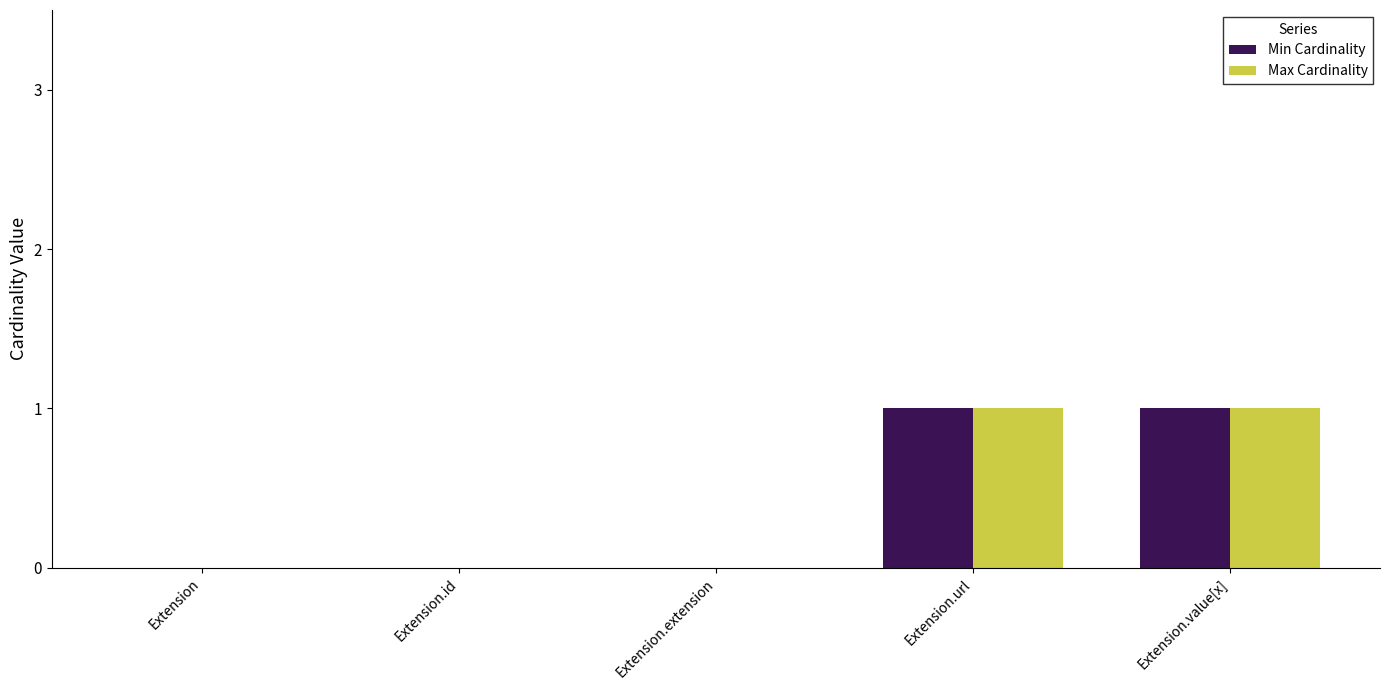

How many distinct data groups are displayed?

2